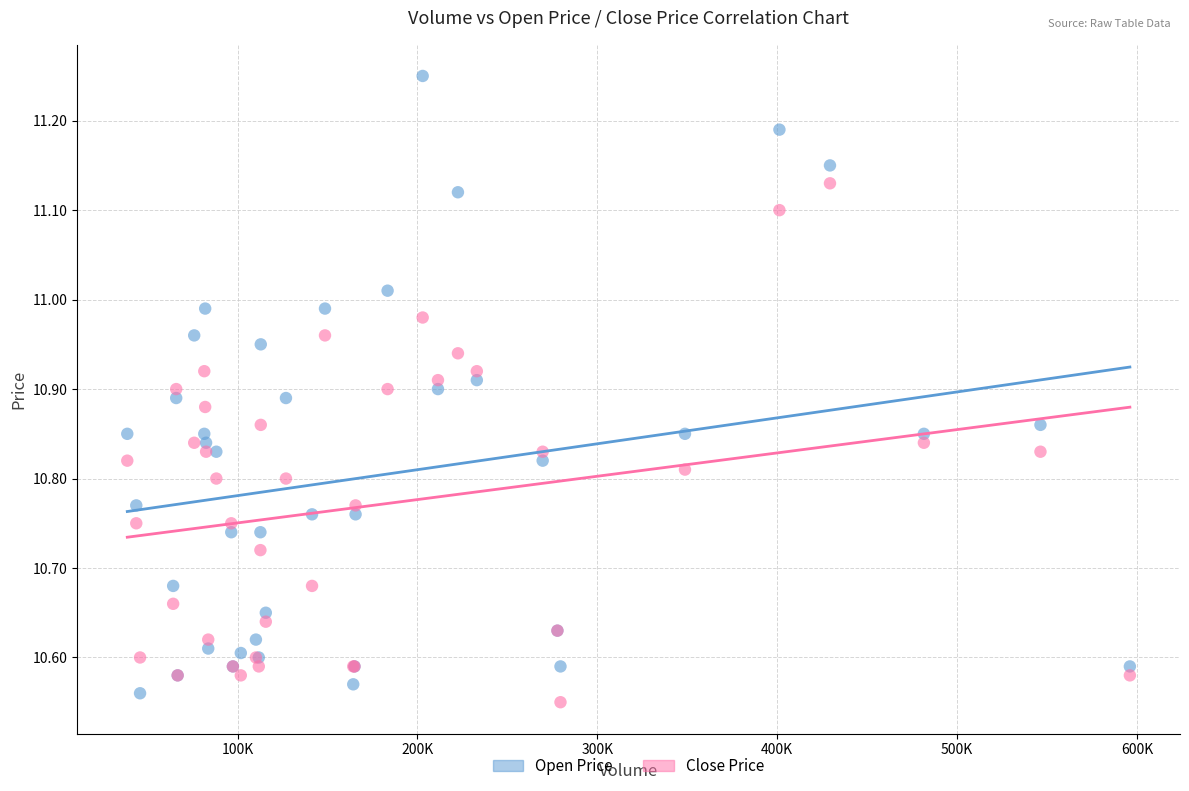

Which series contains the highest Y value?

Open Price